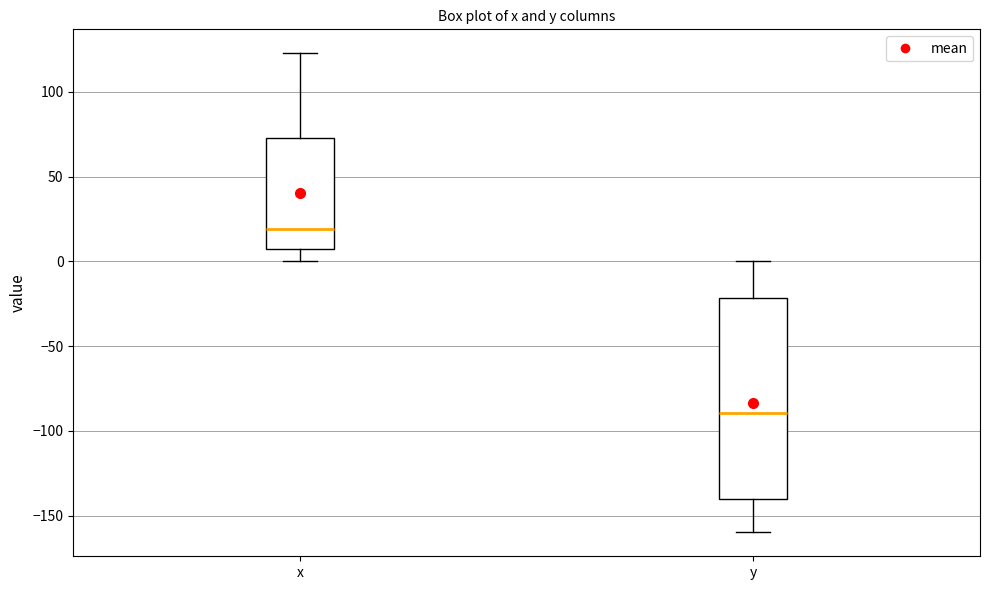

Reading left to right, transcribe this box plot: for each box, give where its median line is, the range the box spans, and where its two whiskers end, as read against the y-axis. The values are not printed on the chart, so give them approximately, as read against the axis.

x: median 20, box 5 to 75, whiskers 0 to 125
y: median -90, box -140 to -20, whiskers -160 to 0